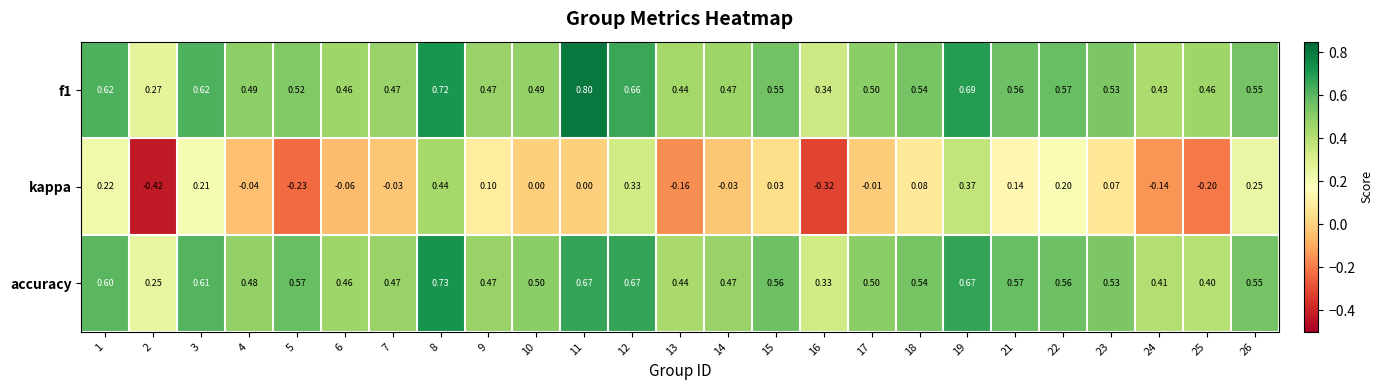

Which series has the largest range (max minus min)?

kappa